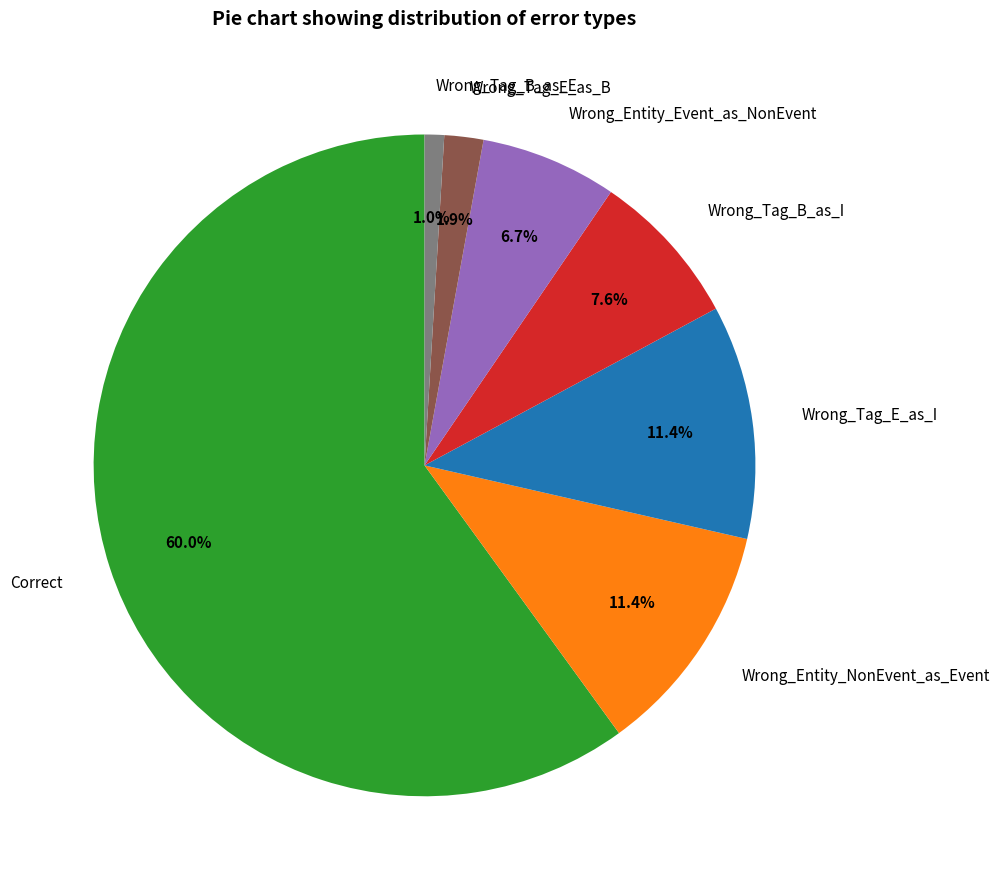

To the nearest percent, what is the difference between the Wrong_Tag_B_as_E and Wrong_Tag_E_as_I slice percentages?

10%